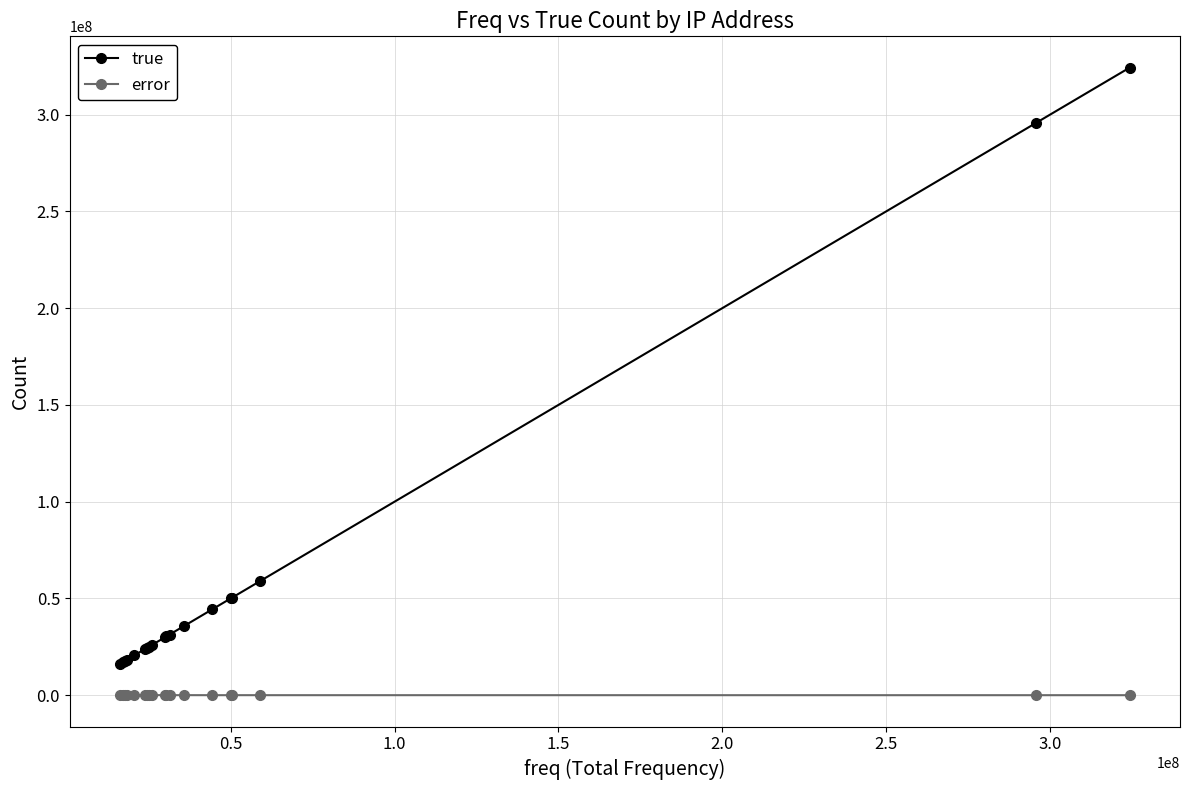

What is the value of the true point at the 4th from the left?

18305218